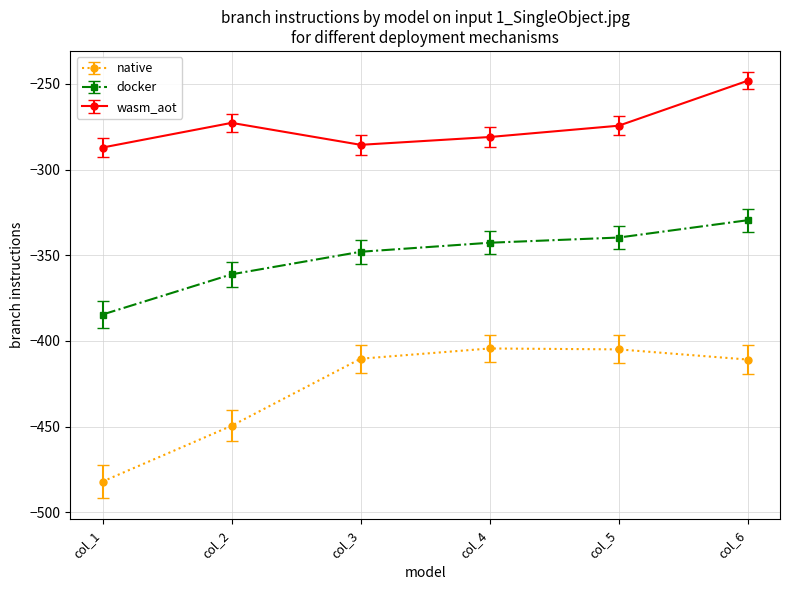

At which label is native closest to -443?

col_2